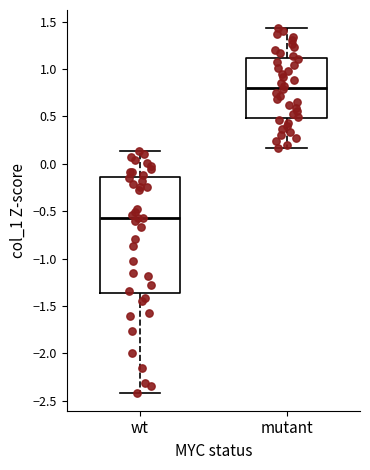

Which box is the tallest, from its lower edge to its upper edge?

wt